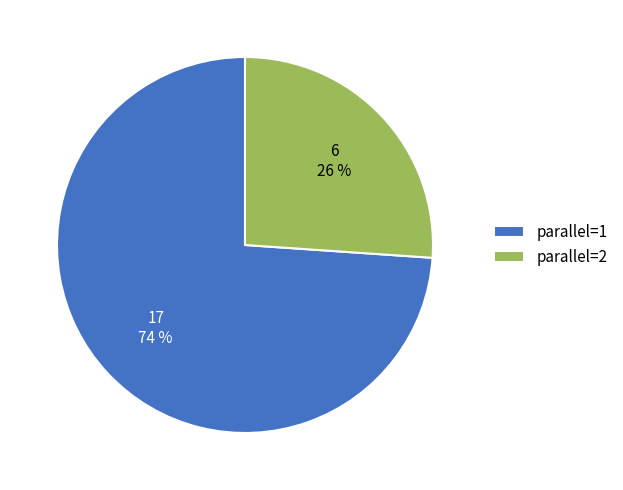

Is it true that parallel=2 is 21% of the pie?

False